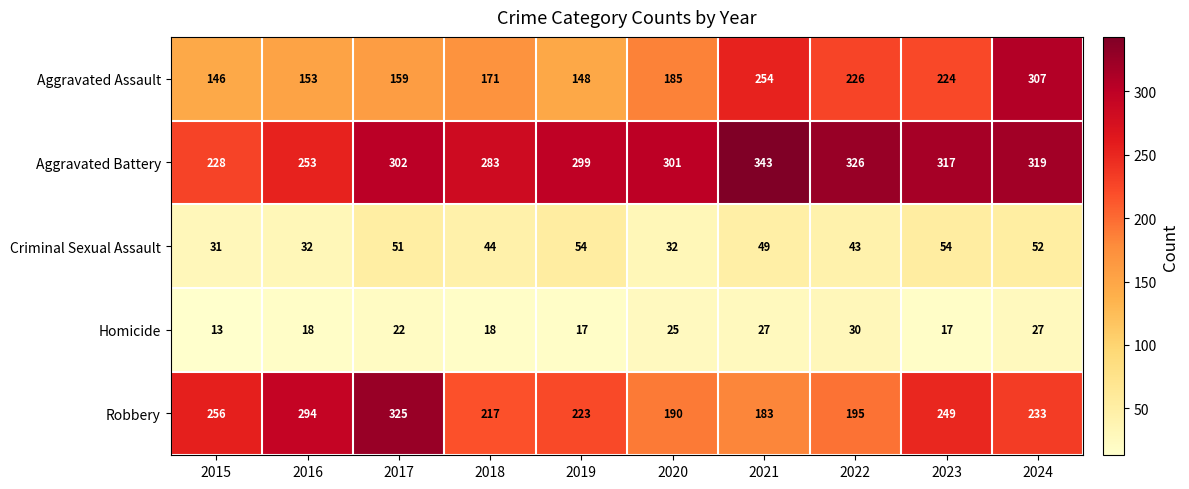

What is the difference between the maximum and second lowest values in the Homicide series?

13